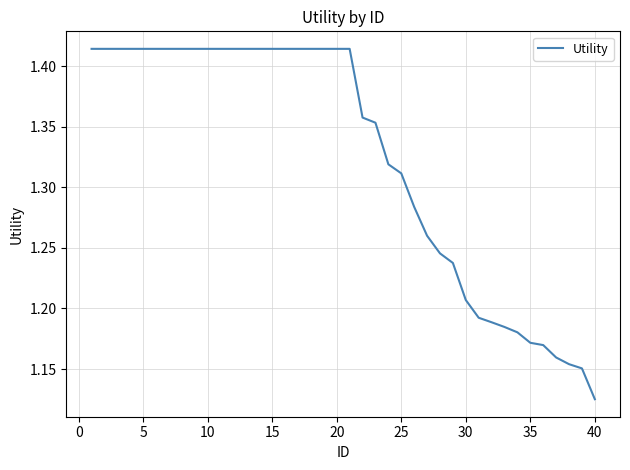

What is the difference between the maximum and minimum values?

0.3